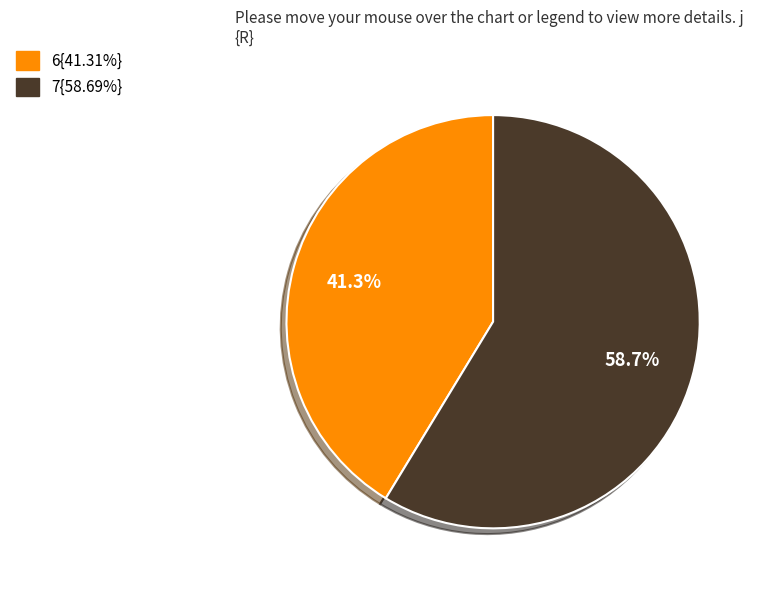

Is there any slice that represents more than half of the pie?

Yes